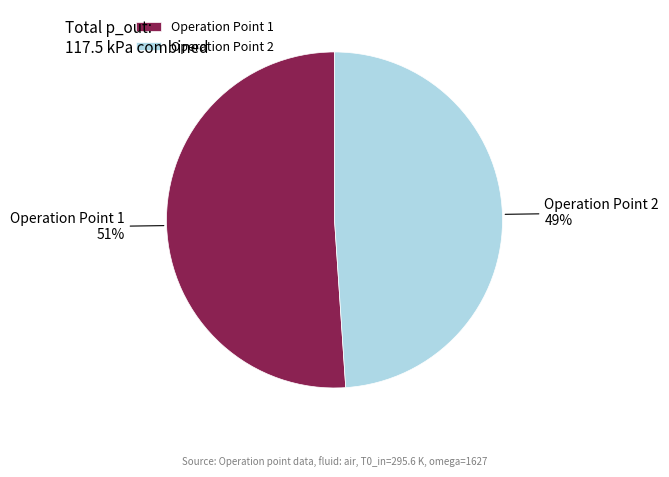

To the nearest percent, what portion does Operation Point 2 represent?

49%